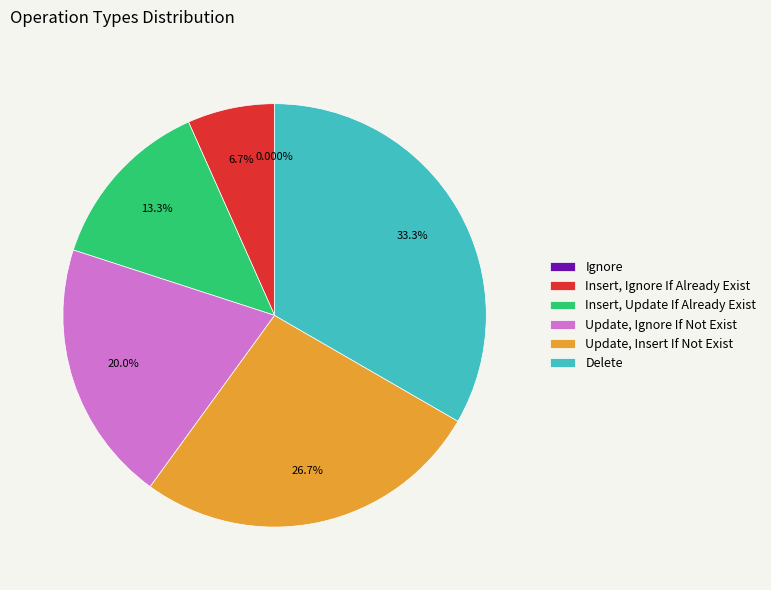

Count the number of slices in the pie.

6